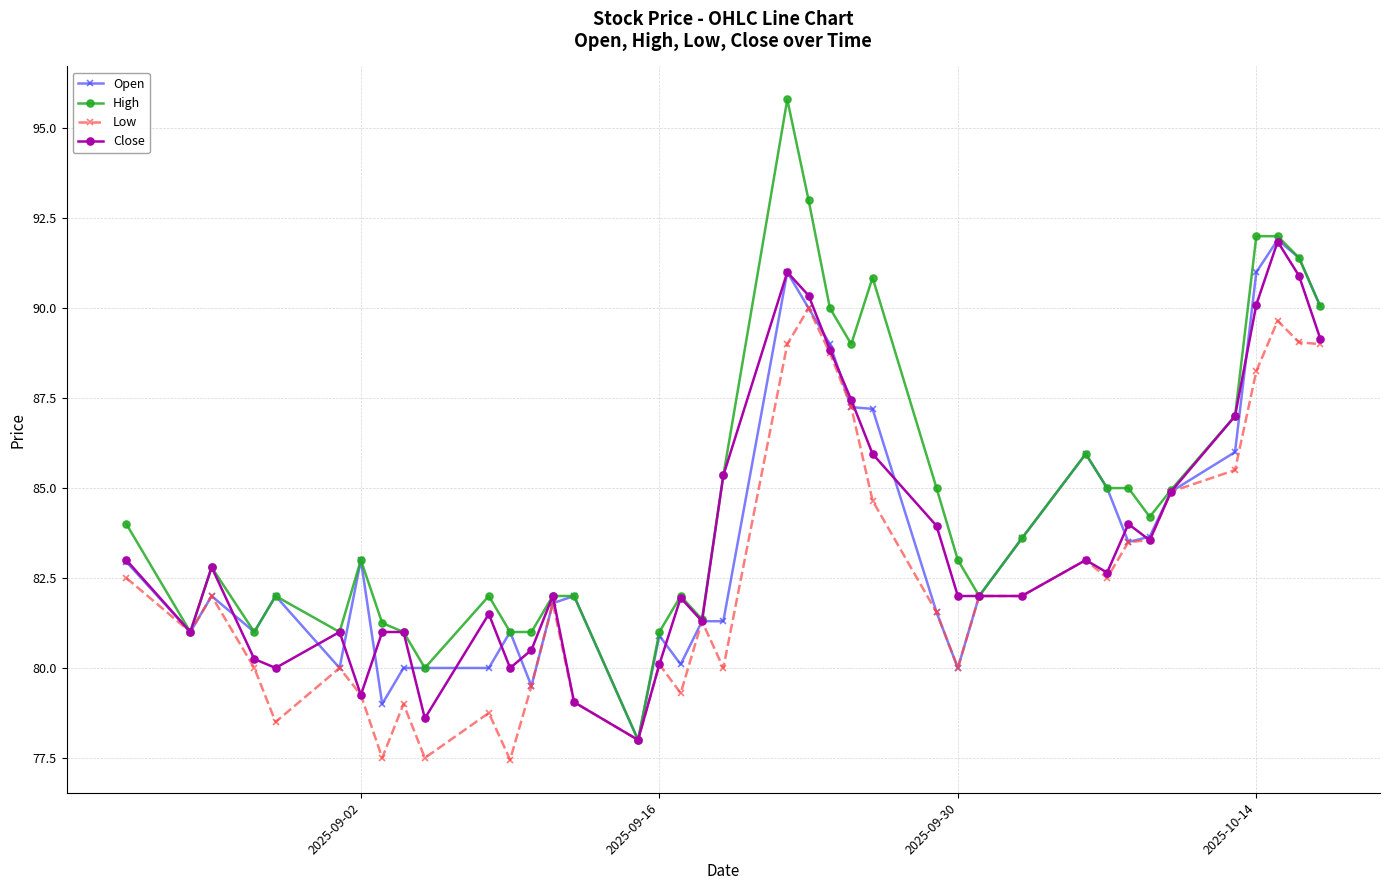

What is the value of the Close point at the 20th from the left?

85.3